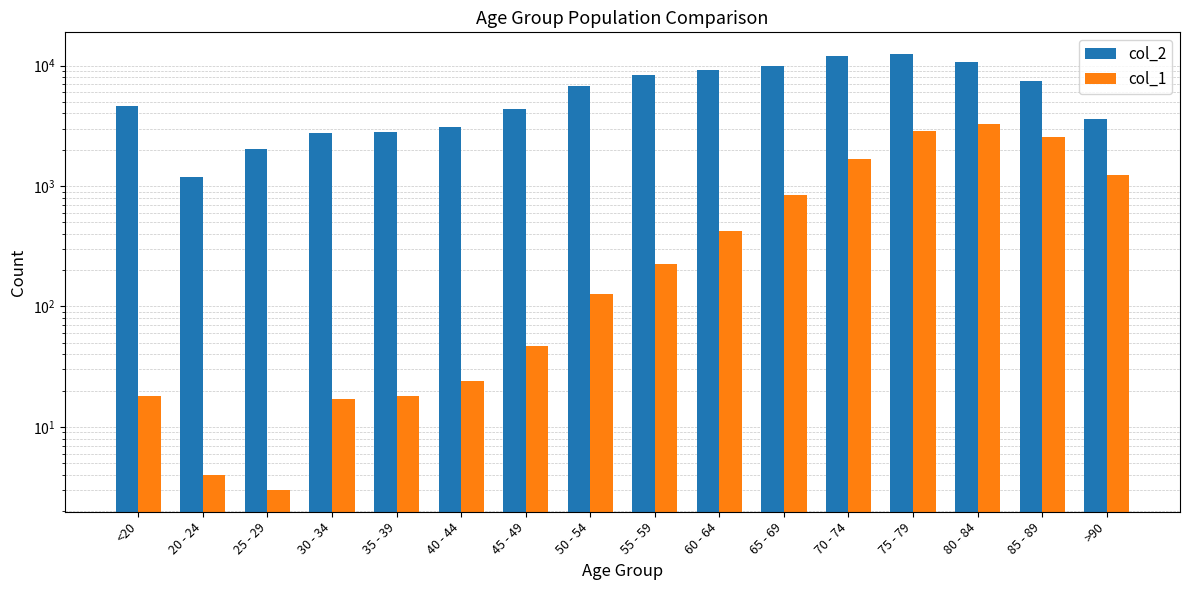

What is the difference between the maximum and minimum values in the col_1 series?

3270